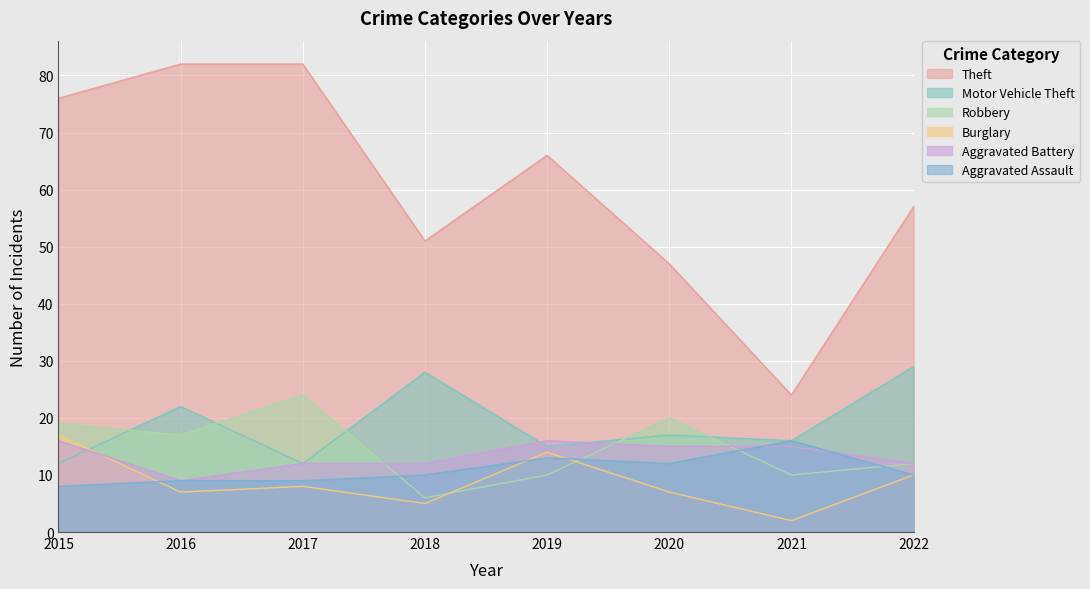

Does the chart display data point markers on the line(s)?

No